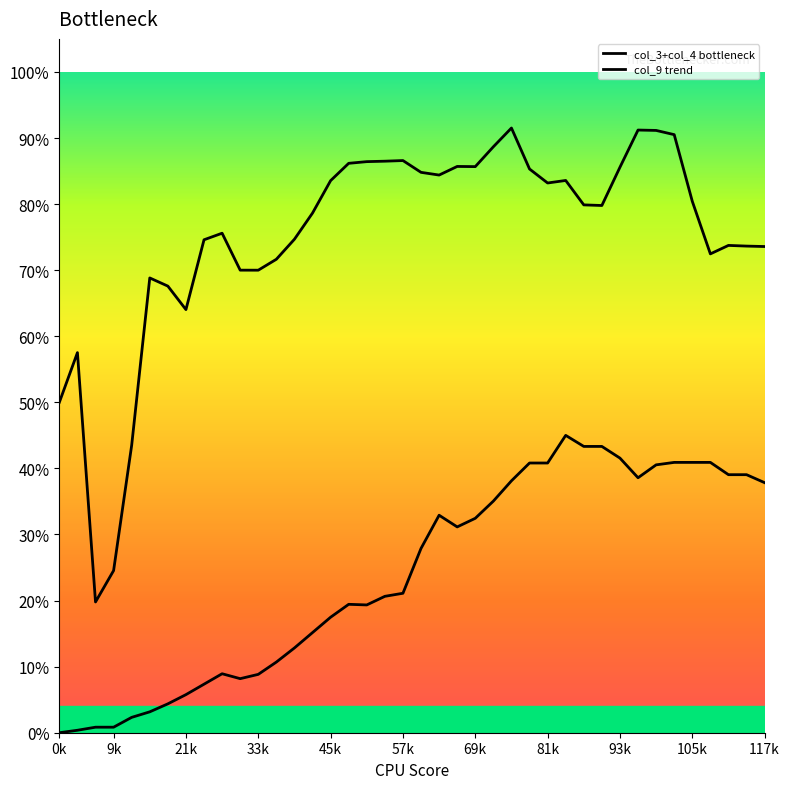

Is this an area chart (filled region under the line)?

Yes